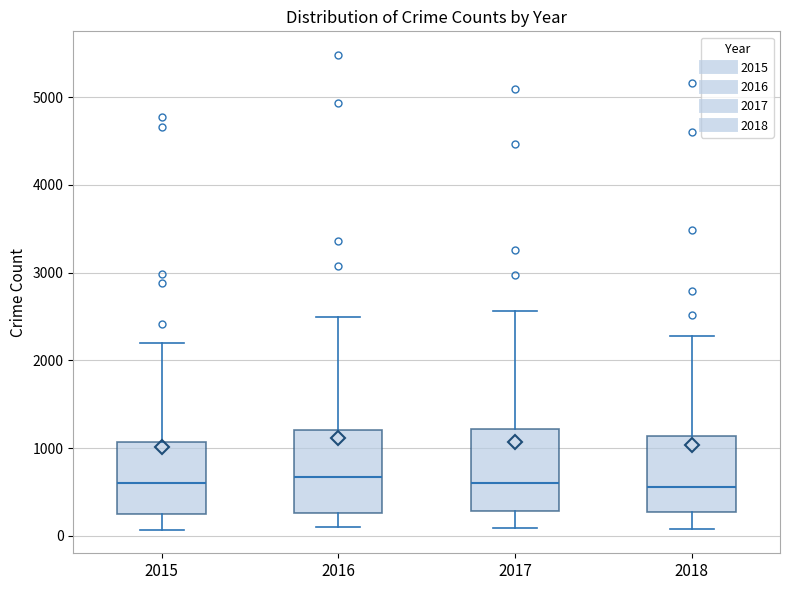

Where does the lower whisker of the box at x = 2016 end on the y-axis? The values are not printed on the chart, so give them approximately, as read against the axis.

100